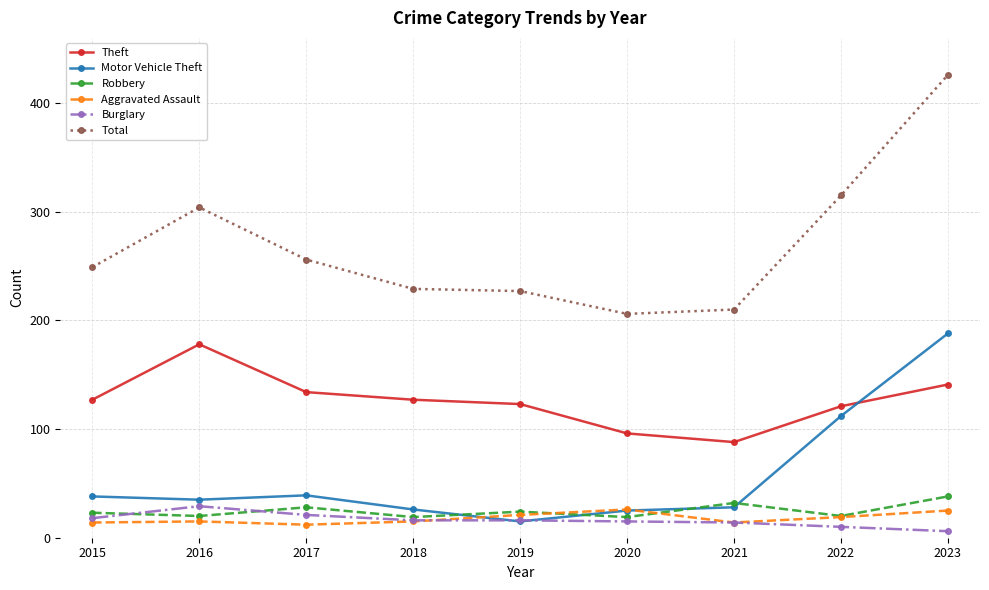

The Total series shows 126 at 2021. True or false?

False